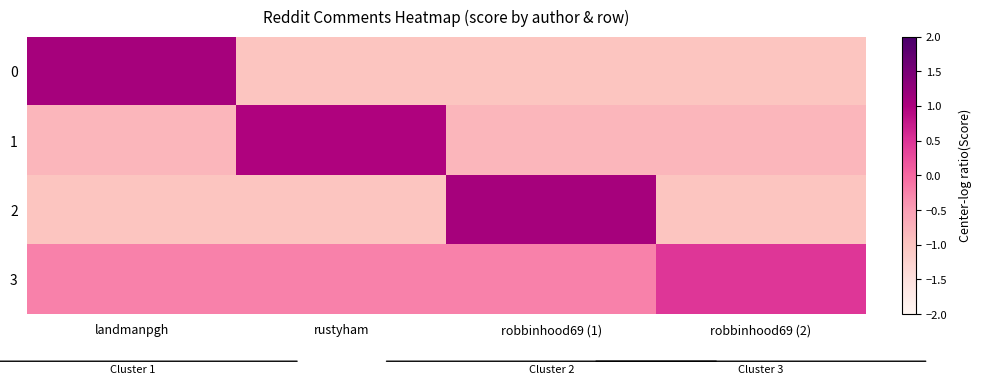

At how many categories does at least one series exceed 0?

4